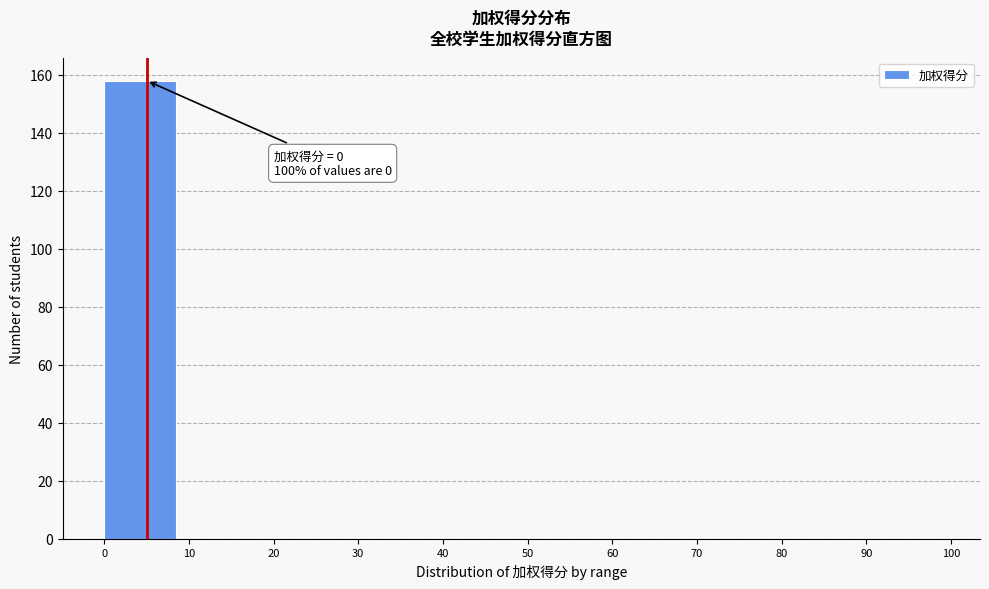

Over which range of the x-axis is the bar tallest?

0 to 10